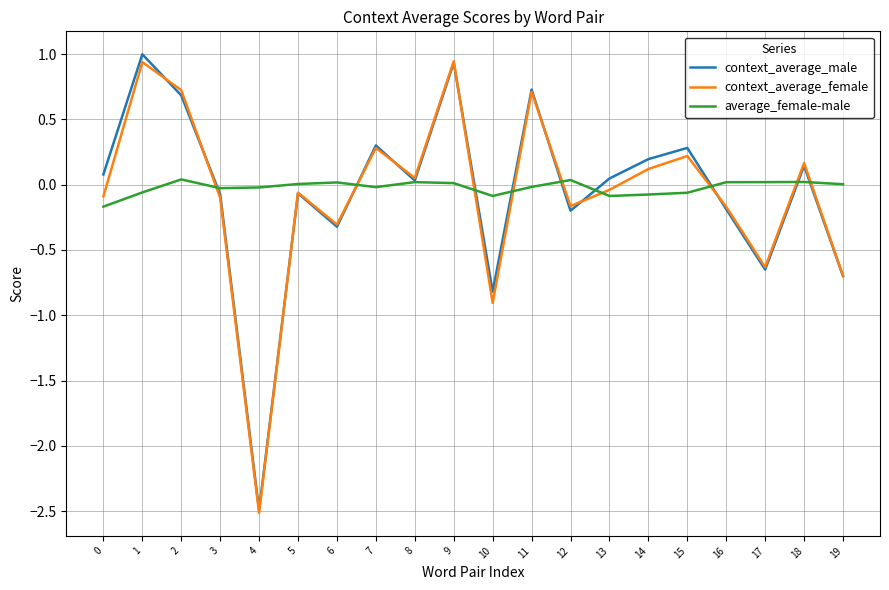

What is the maximum value shown in the chart?

1.0